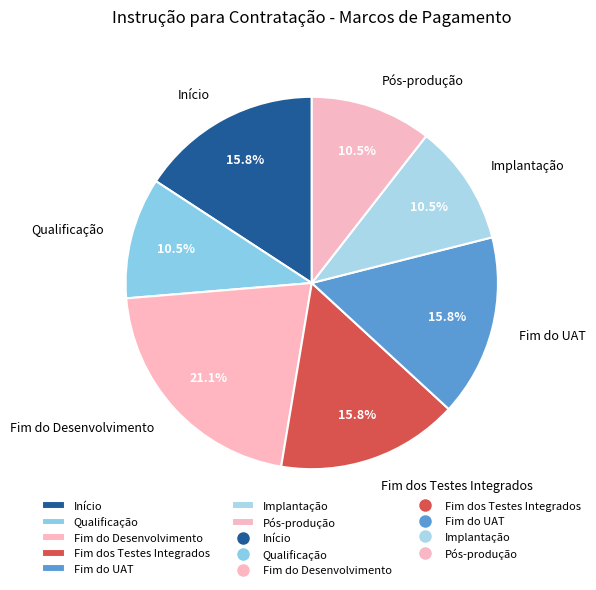

What is the total percentage of Fim do UAT and Fim dos Testes Integrados?

31.6%